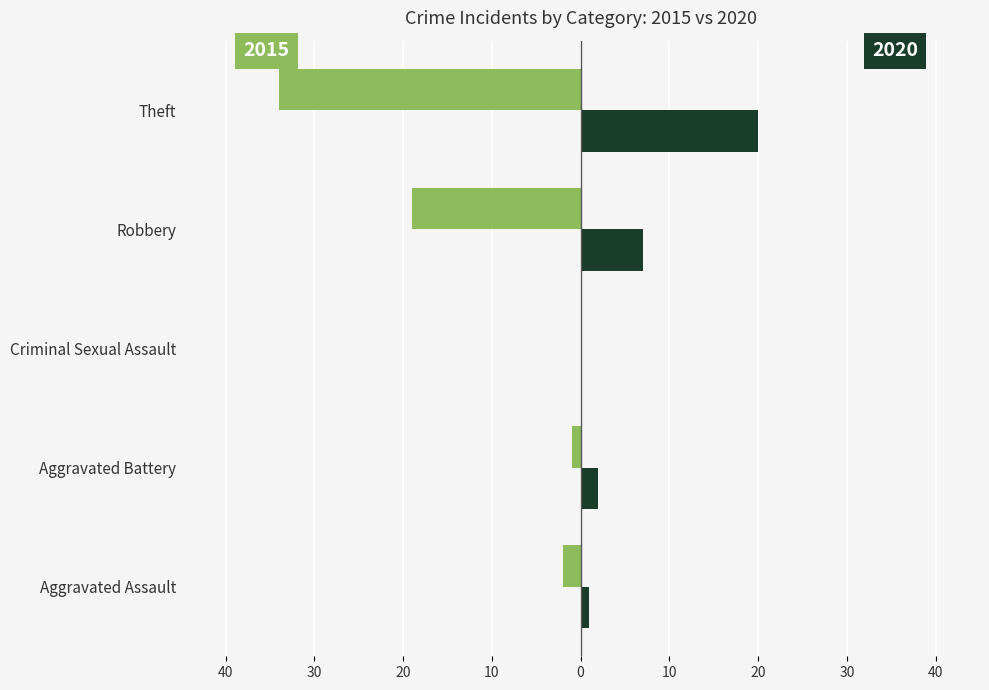

What is the value of the 2015 bar at the 5th from the left?

-34